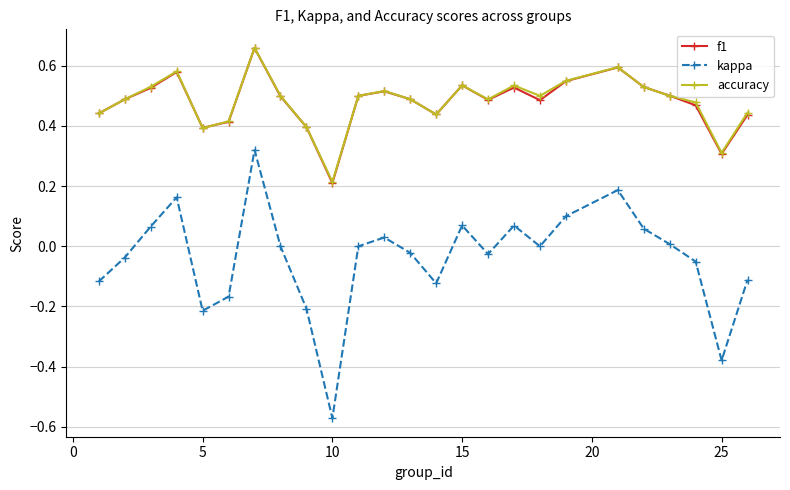

True or false: f1 and kappa intersect in this chart.

False